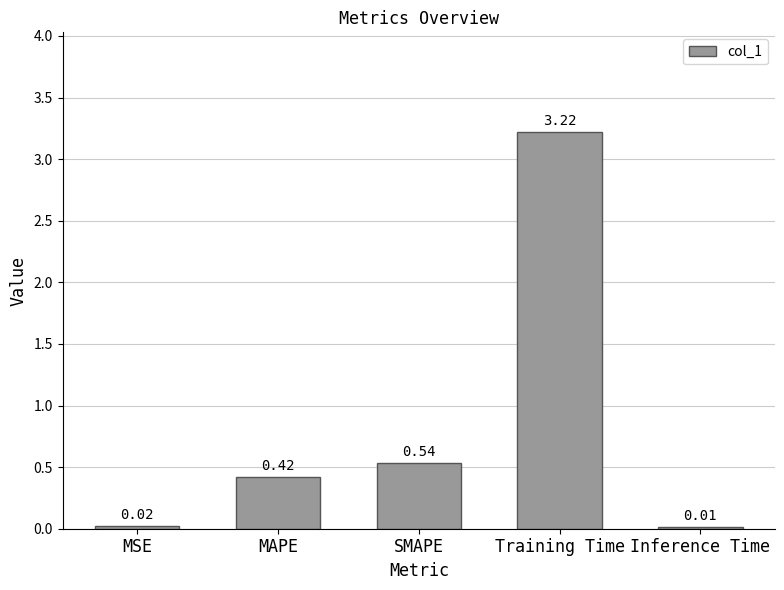

What is the label of the 1st bar from the right?

Inference Time